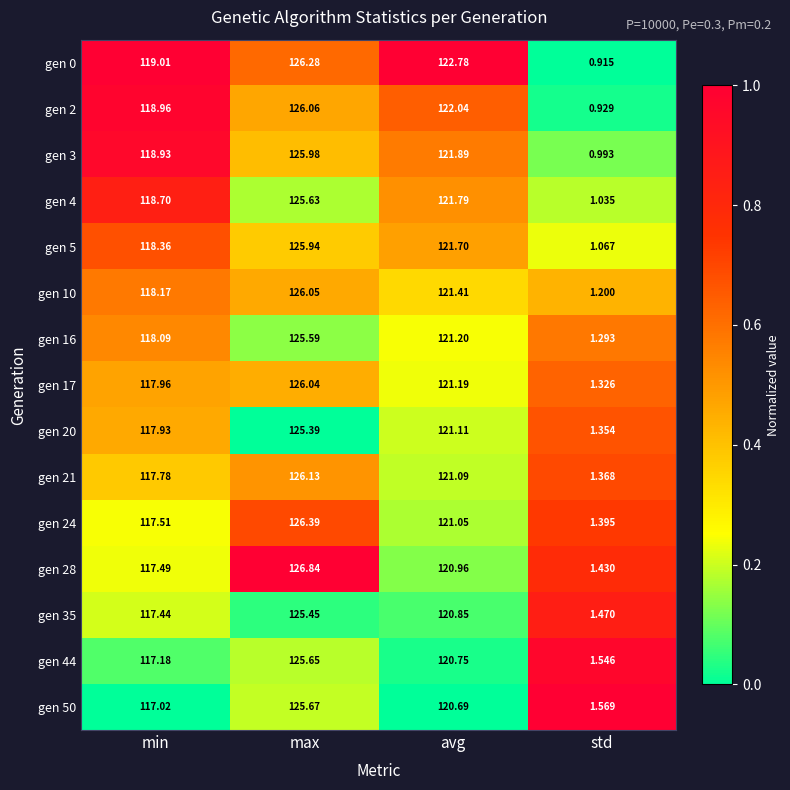

At which label is gen 3 closest to 63?

min